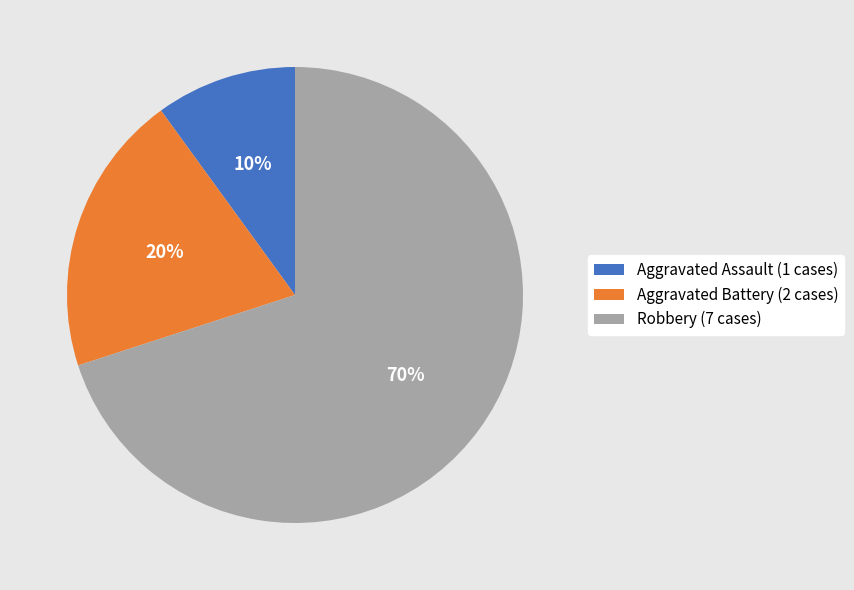

What percentage is the Aggravated Assault slice, to the nearest percent?

10%